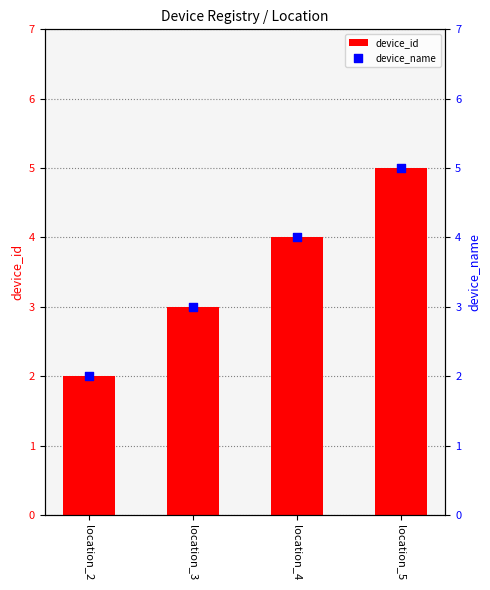

Which series reaches the maximum Y coordinate?

device_id